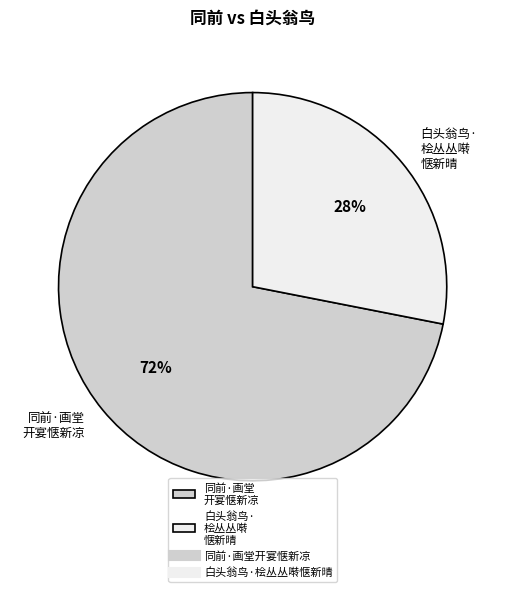

Which slice is the smallest?

白头翁鸟· 桧丛丛啭 惬新晴